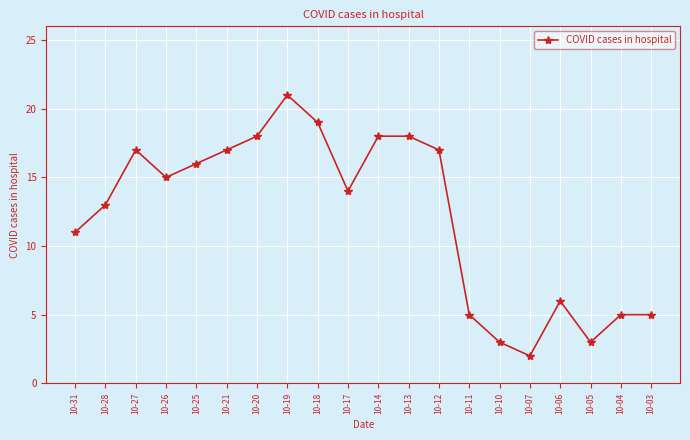

The value at 10-27 is 17. True or false?

True